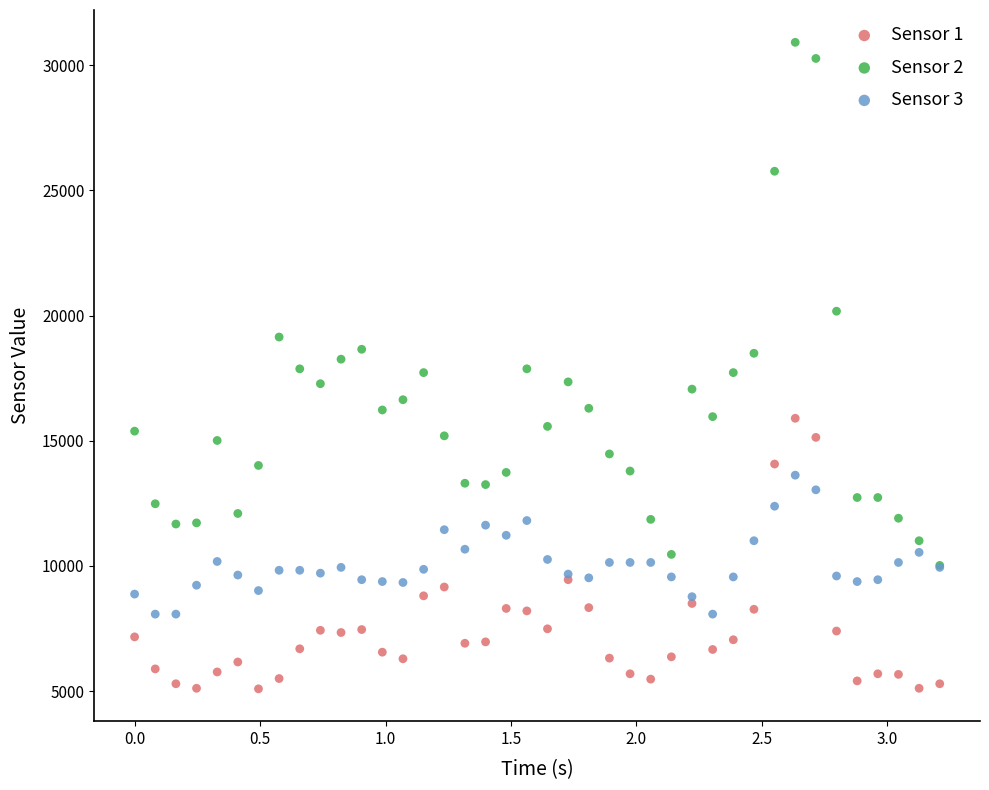

What are all the series names shown in the legend?

Sensor 1, Sensor 2, Sensor 3